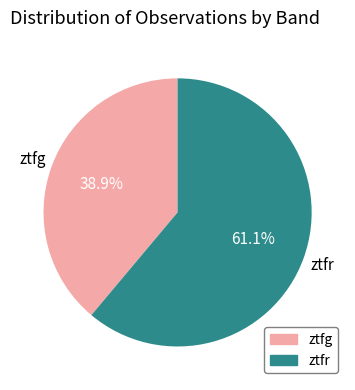

To the nearest percent, what is the difference between the ztfg and ztfr slice percentages?

22%